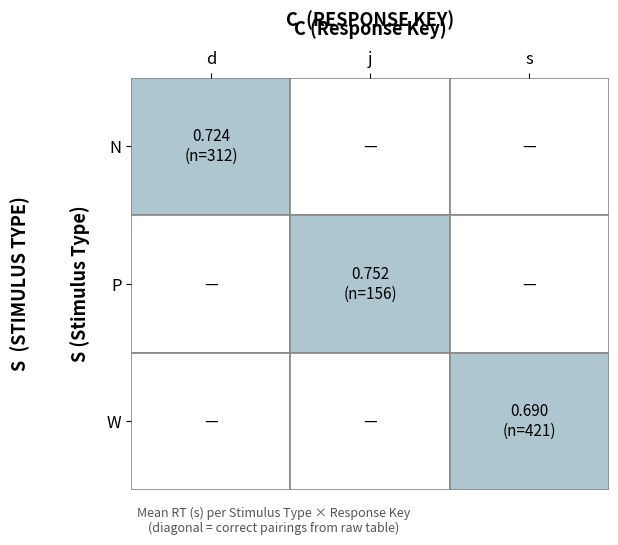

Is the value of N at j greater than the value of W at d?

No